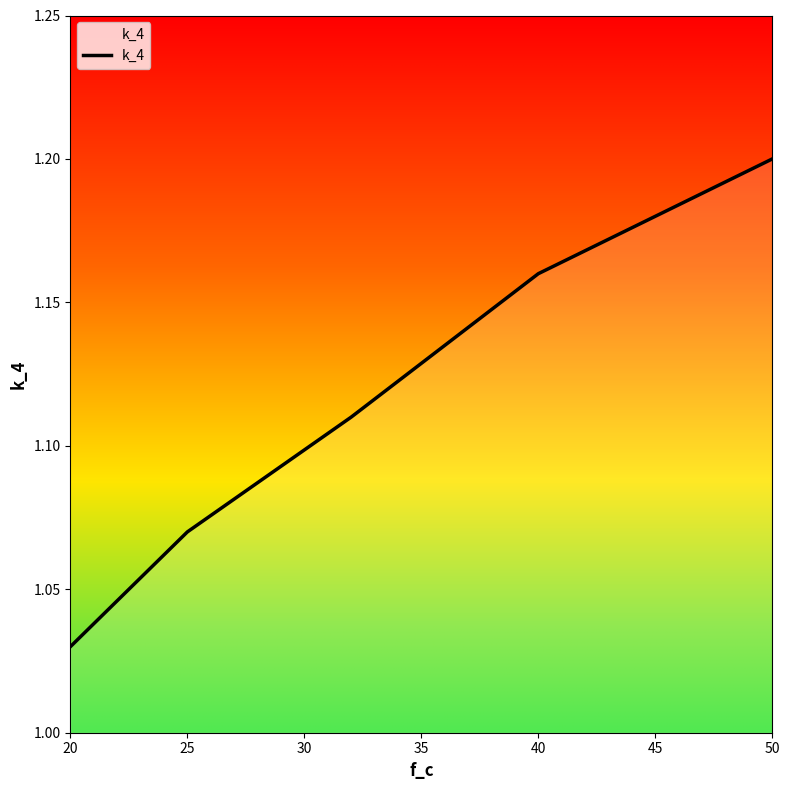

What is the sum of all values?

5.6